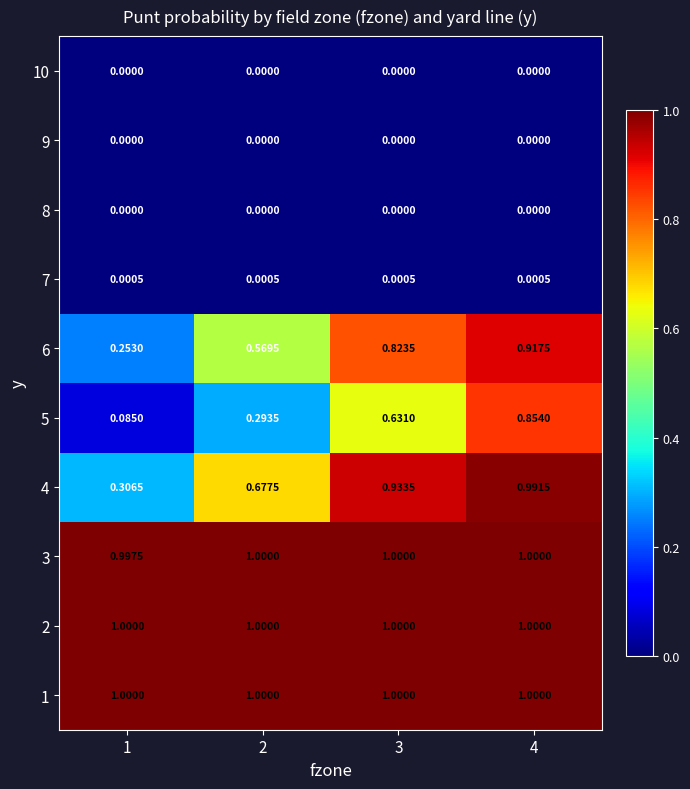

Which series has the widest spread of values?

5